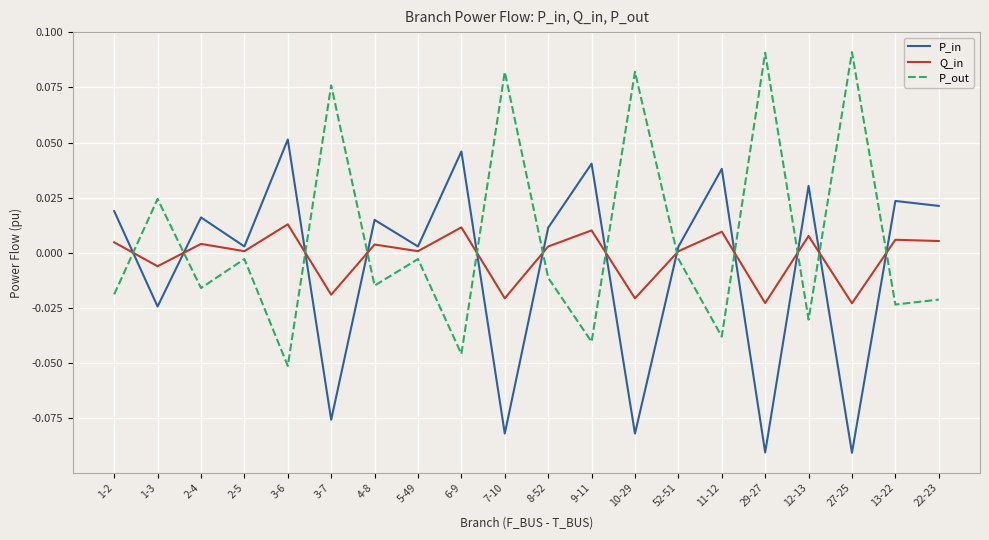

Where does the Q_in series first go above 0?

1-2